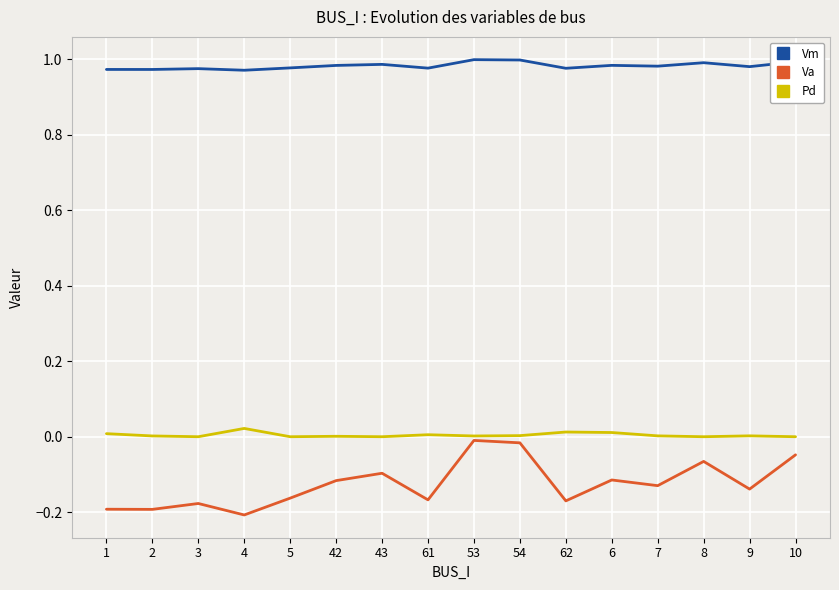

True or false: Vm has a value of 1.0 at 1.

True